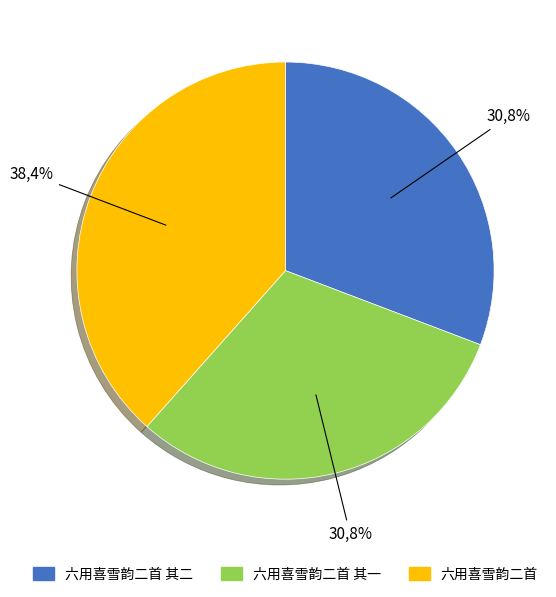

What percentage is the 六用喜雪韵二首 其二 slice, to the nearest percent?

31%